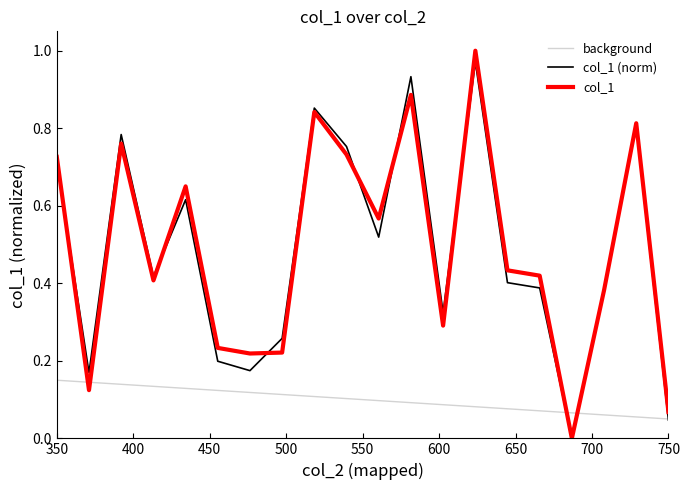

Which series has the largest range (max minus min)?

col_1